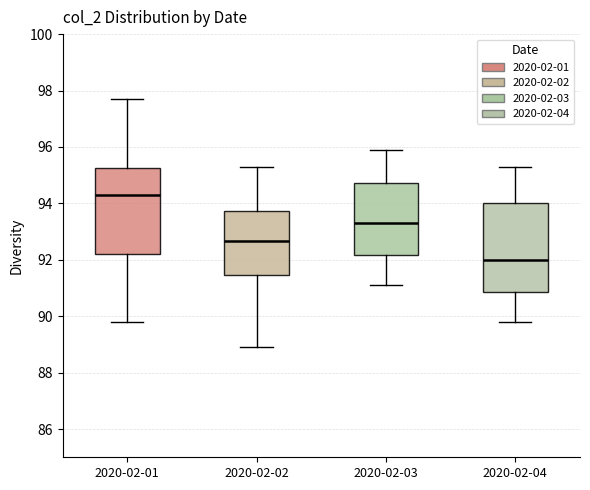

Where is the upper edge of the box for 2020-02-01 on the y-axis? The values are not printed on the chart, so give them approximately, as read against the axis.

95.2